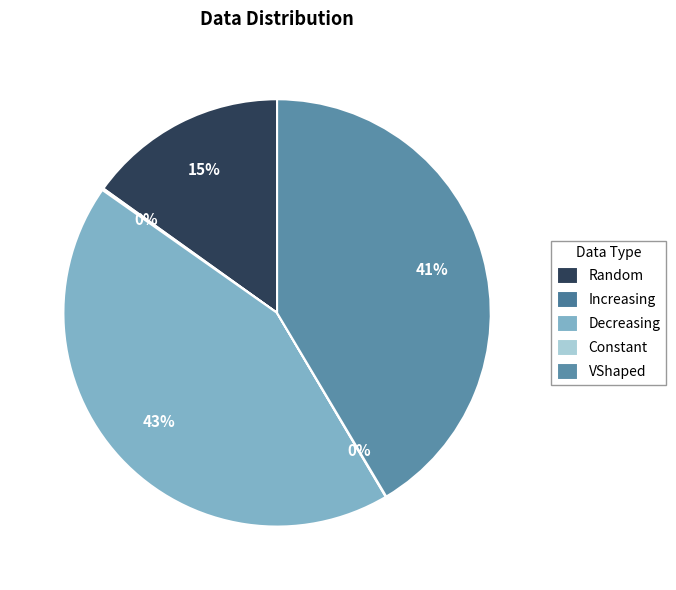

True or false: Constant accounts for 13% of the total.

False